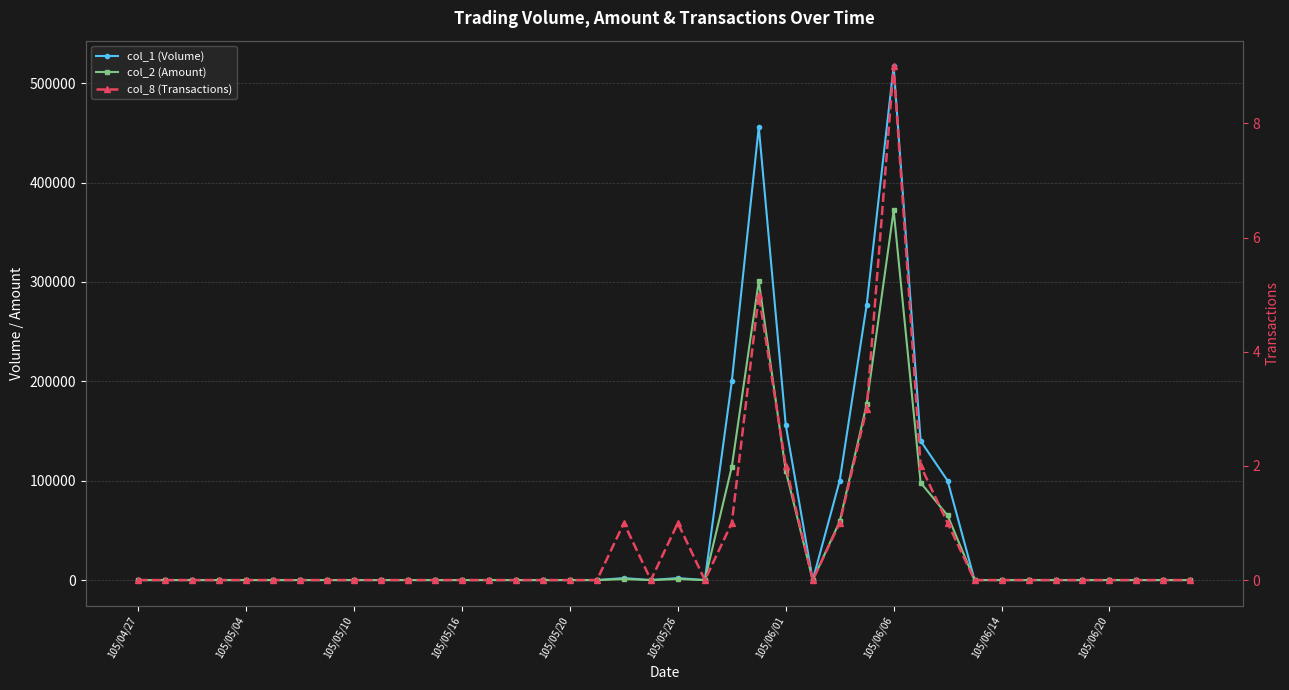

The value of col_1 (Volume) at 15 is -260481. True or false?

False